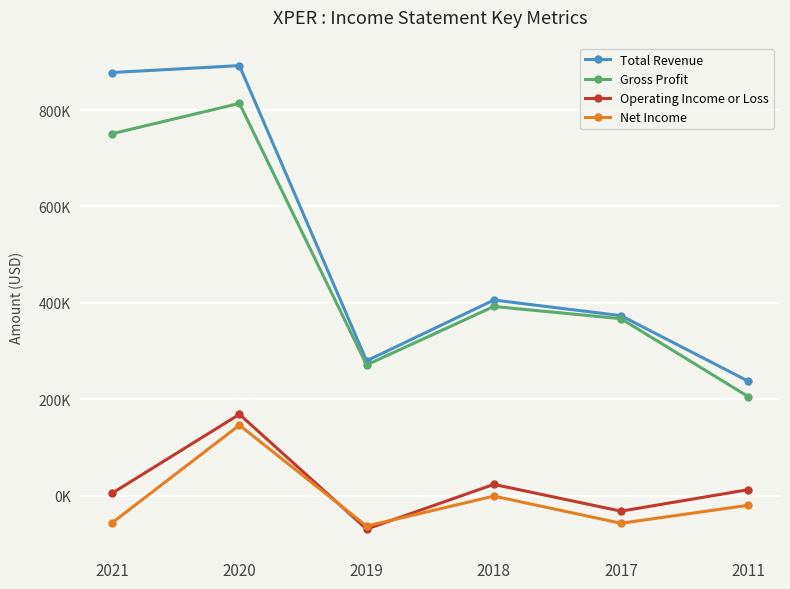

Which category has the highest value across all series?

2020